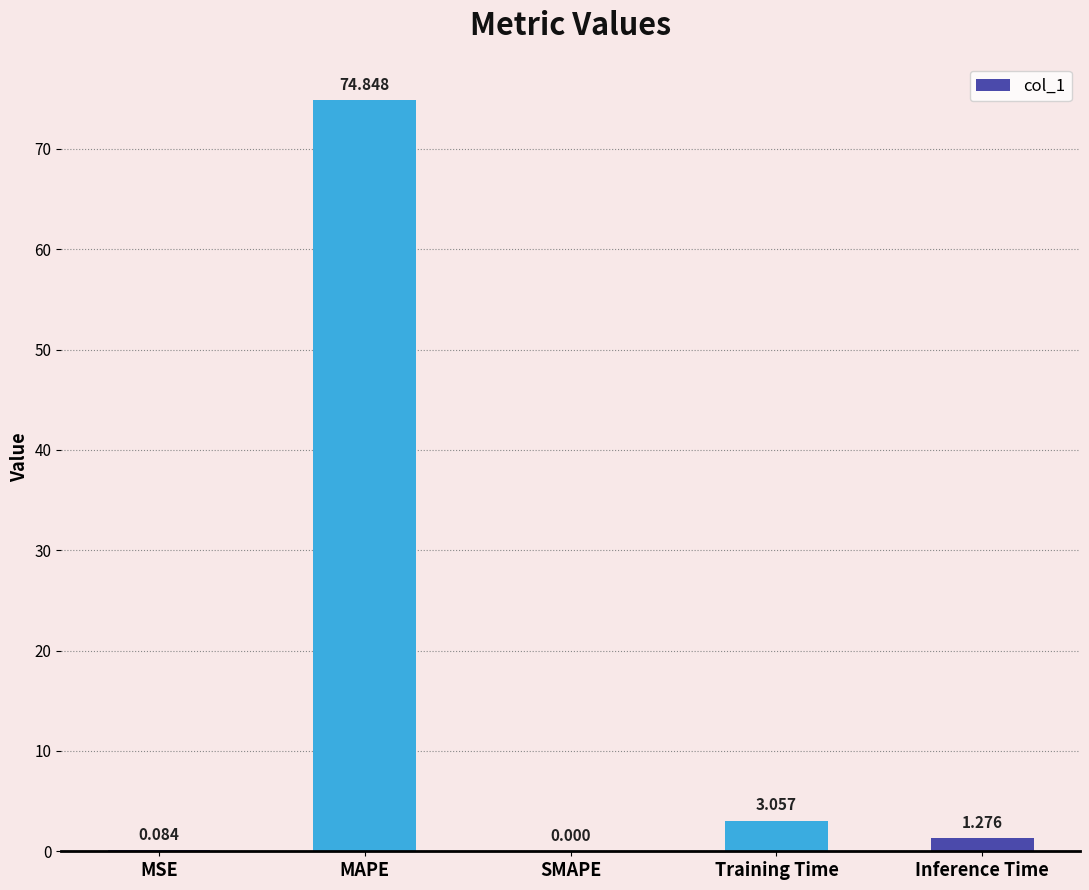

Between SMAPE and Training Time, which is larger?

Training Time